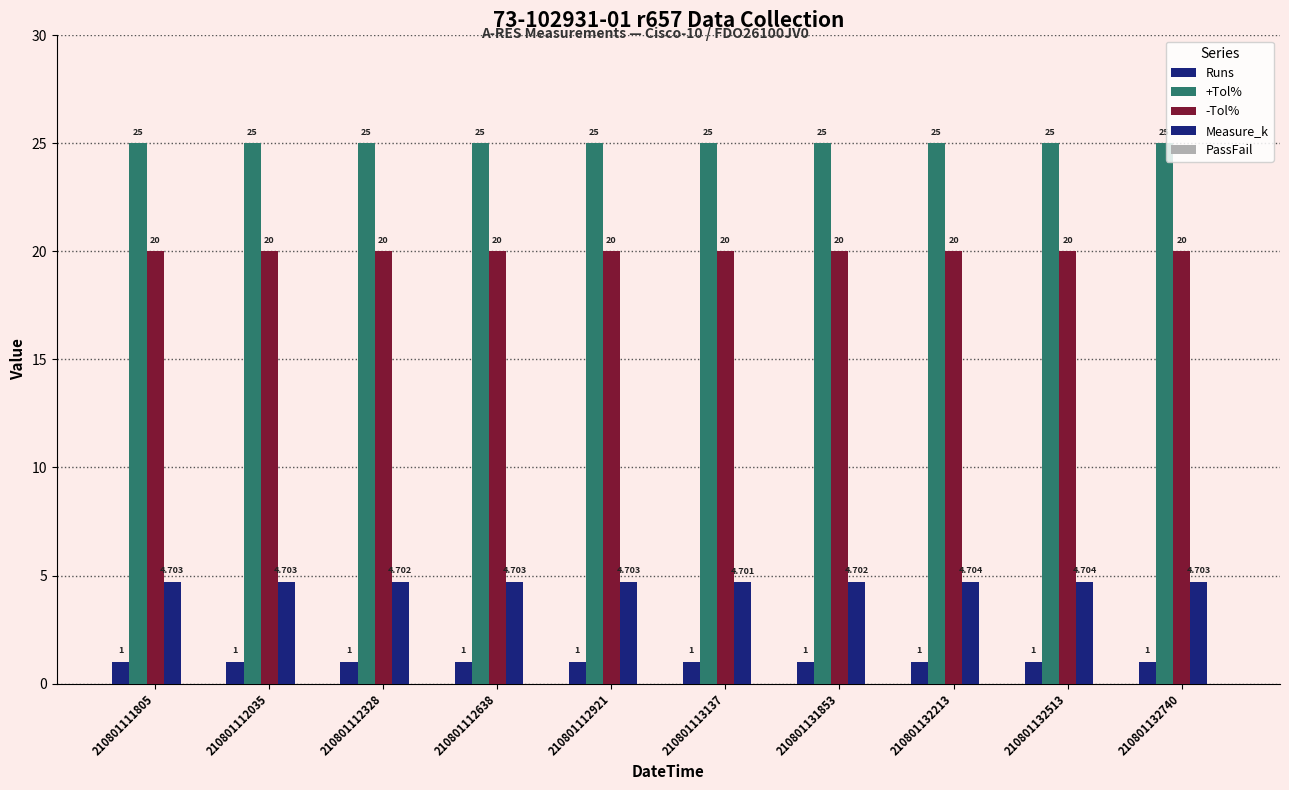

Rank the categories by -Tol% value from lowest to highest.

210801111805, 210801112035, 210801112328, 210801112638, 210801112921, 210801113137, 210801131853, 210801132213, 210801132513, 210801132740